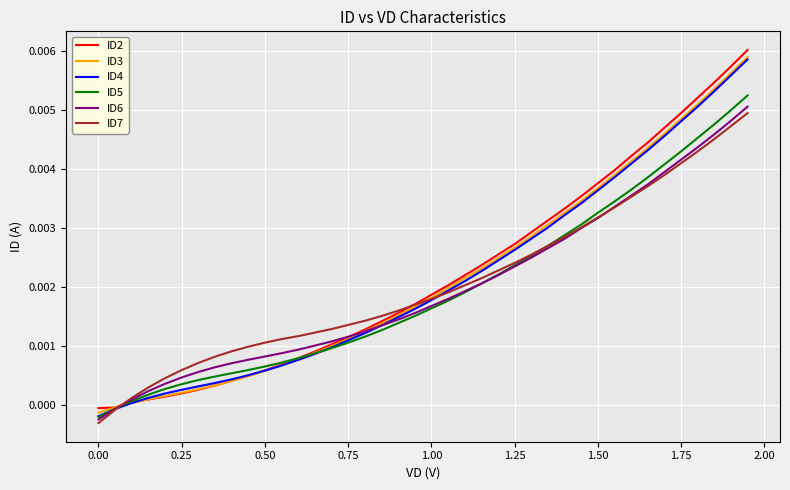

Which series has the widest spread of values?

ID2